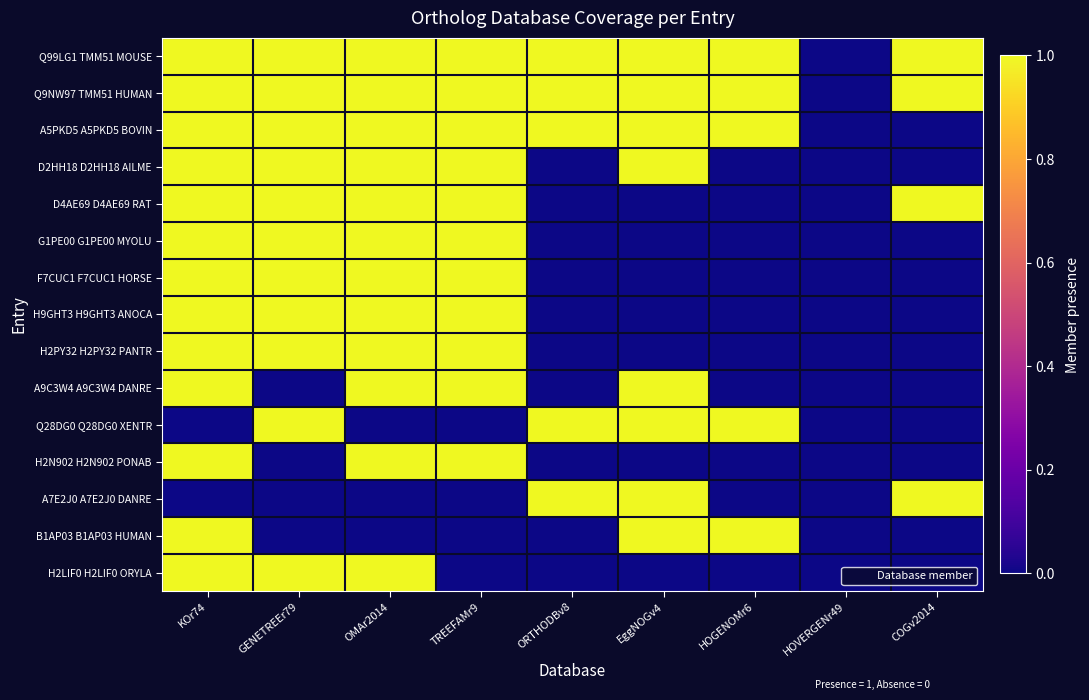

What is the difference between the highest and lowest values at EggNOGv4?

1